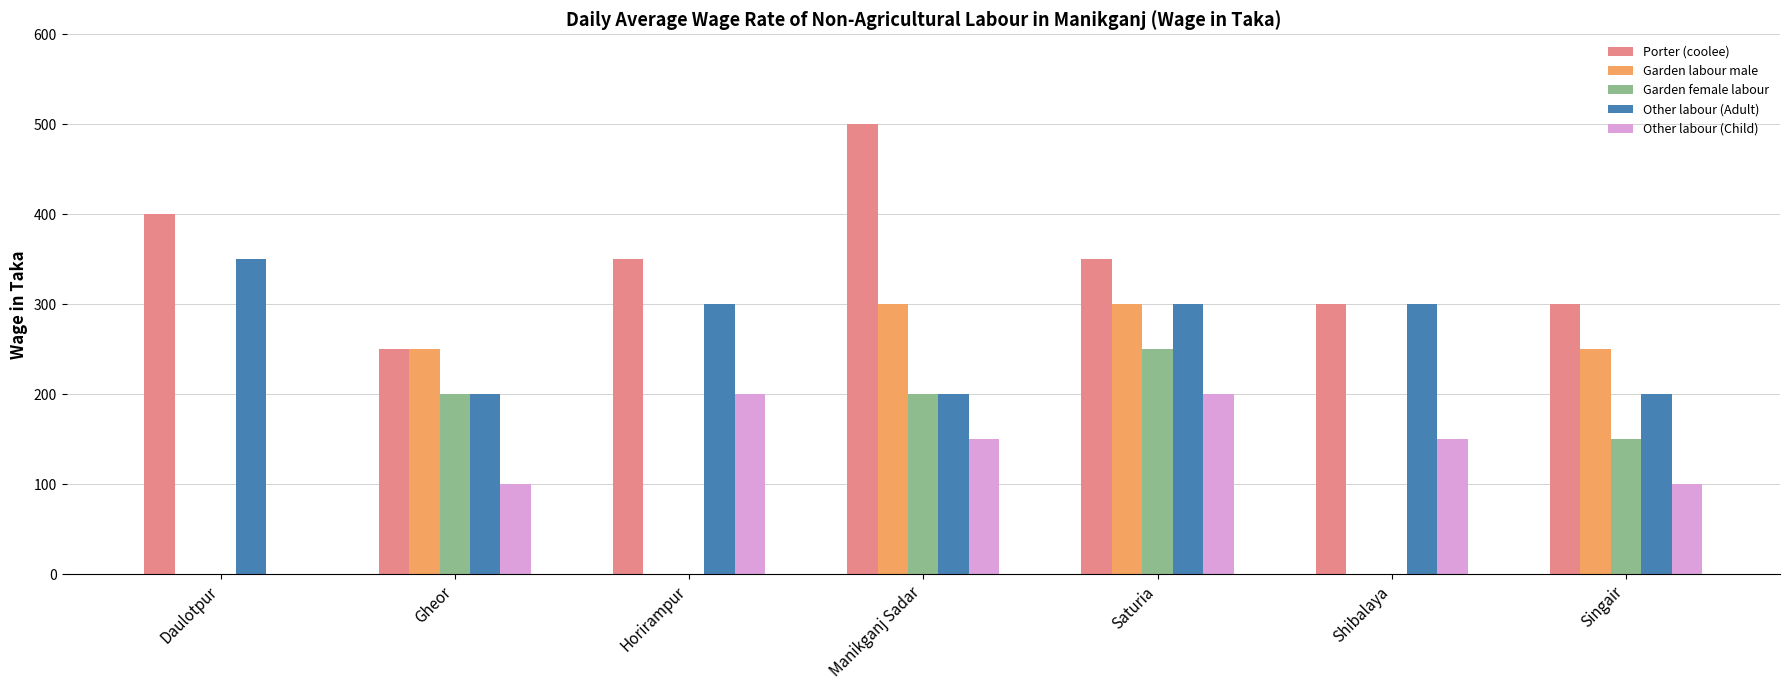

At which label does Porter (coolee) reach its peak?

Manikganj Sadar